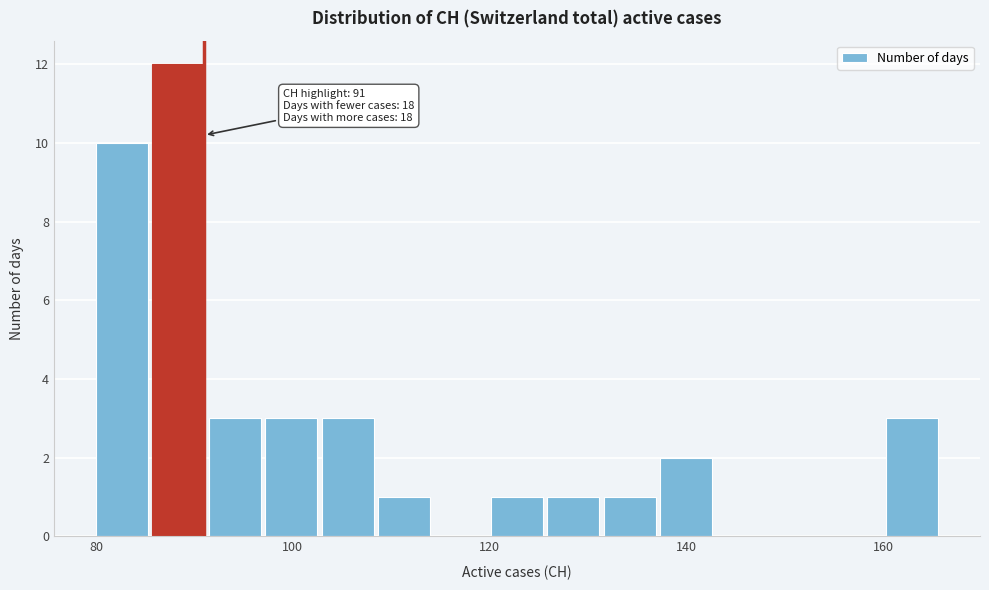

Read against the x-axis, roughly where is the centre of the tallest bar?

88